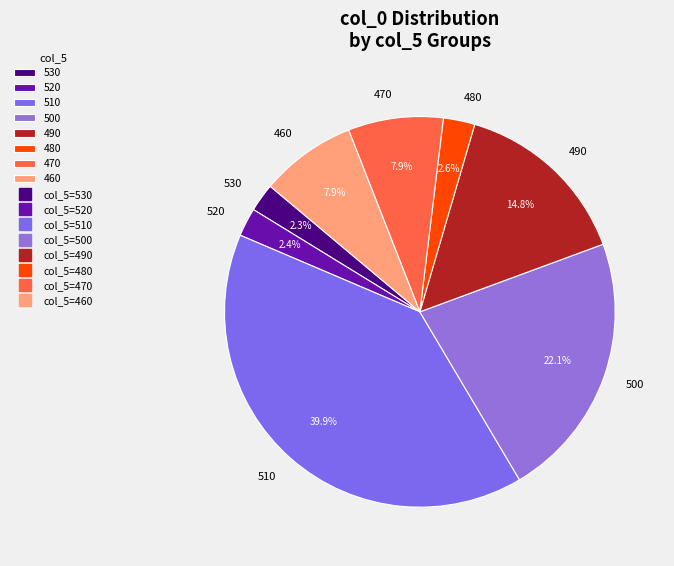

What percentage is the 490 slice, to the nearest percent?

15%